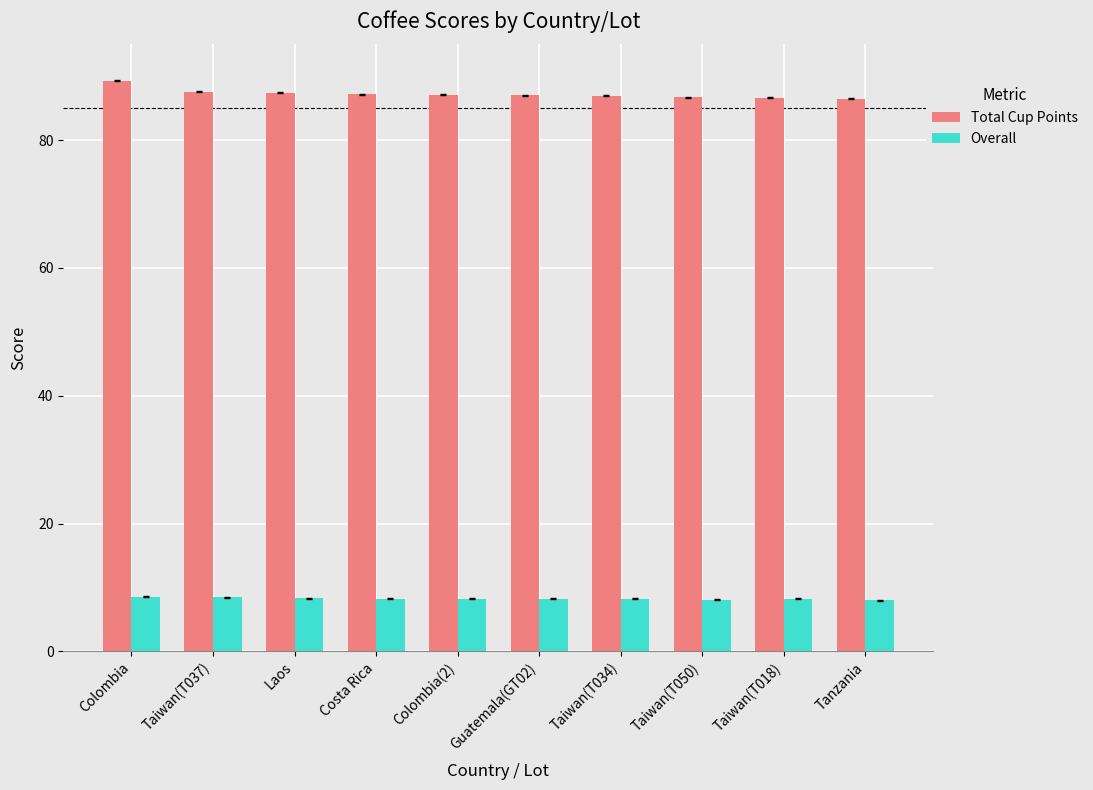

What is the difference between the highest and lowest values at Costa Rica?

78.9